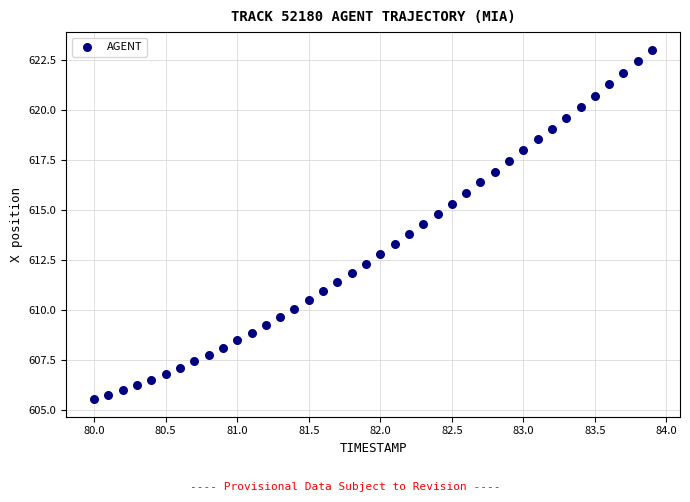

What is the range of Y values (max minus min)?

17.5